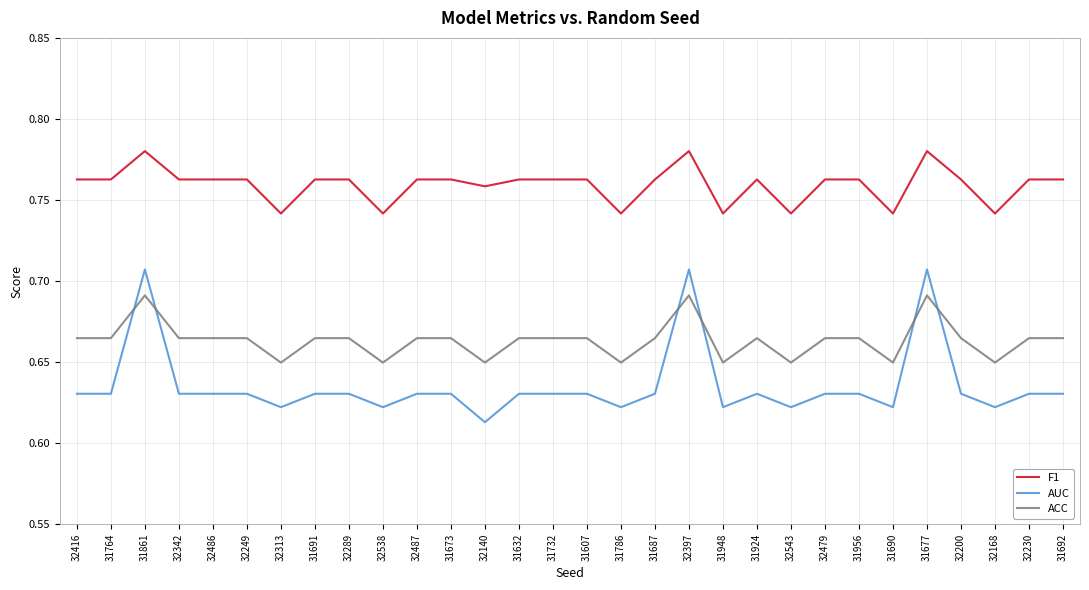

What is the total value across all series at 31691?

2.1